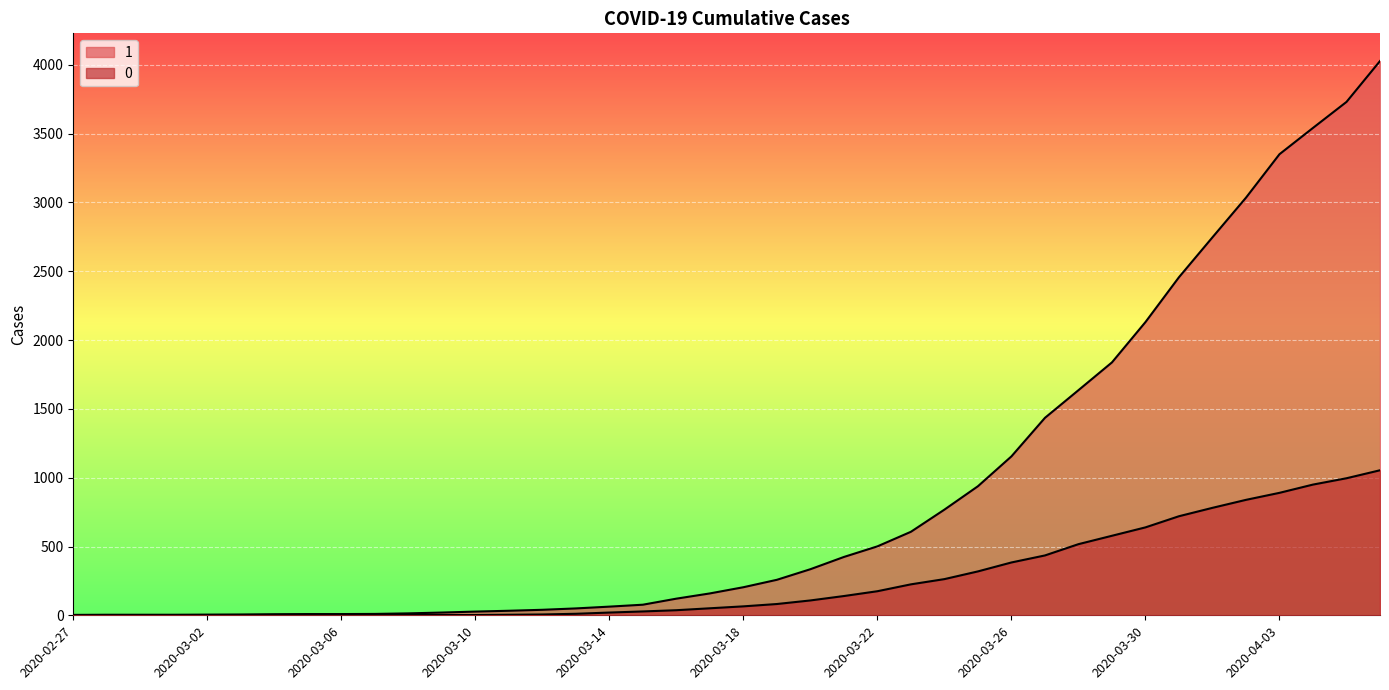

Which category has the highest value in the 0 series?

2020-04-06